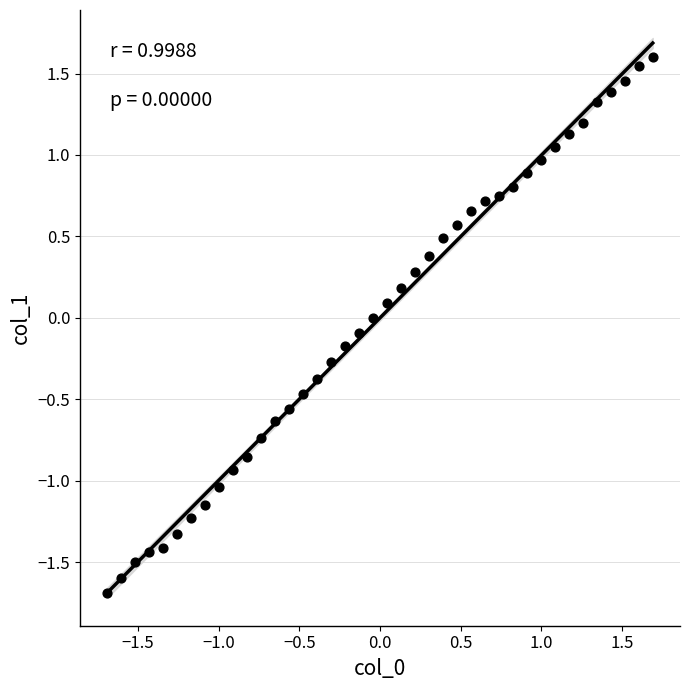

What is the range of X values (max minus min)?

3.4